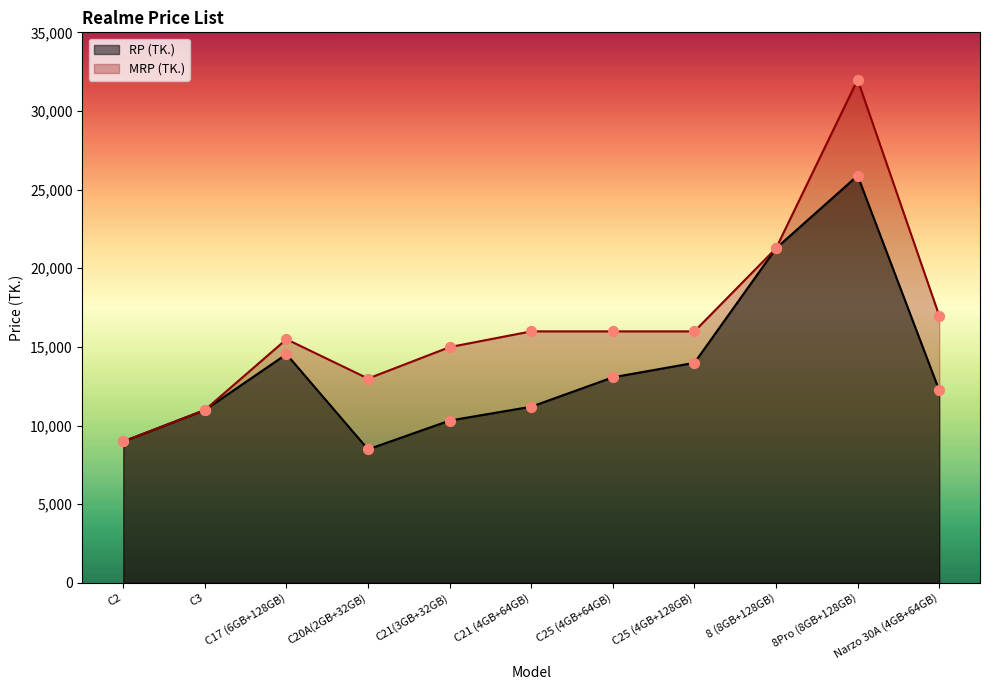

Is the value of RP (TK.) at C20A(2GB+32GB) greater than the value of MRP (TK.) at C25 (4GB+128GB)?

No